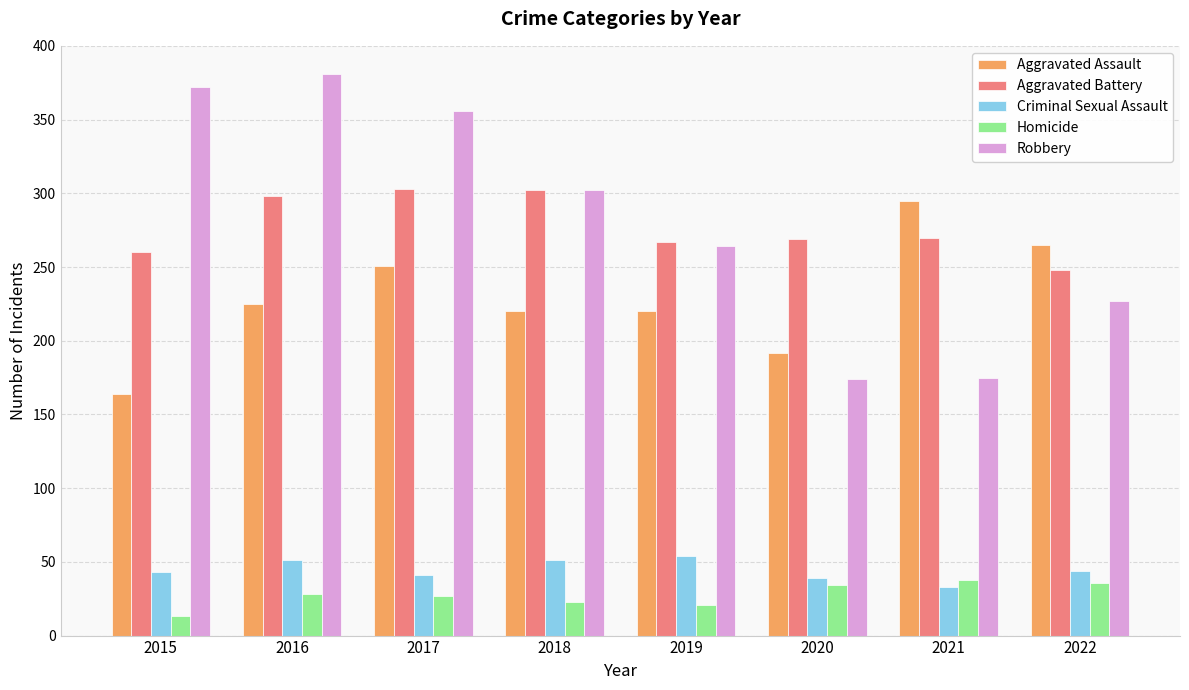

What is the difference between the maximum and second lowest values in the Aggravated Battery series?

43